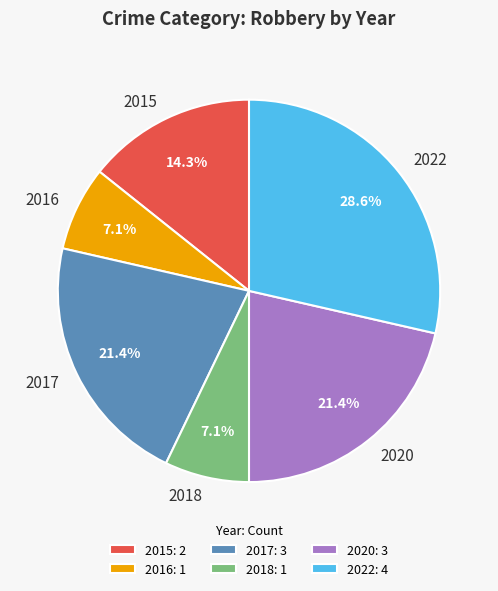

What percentage is NOT represented by 2022?

71.4%